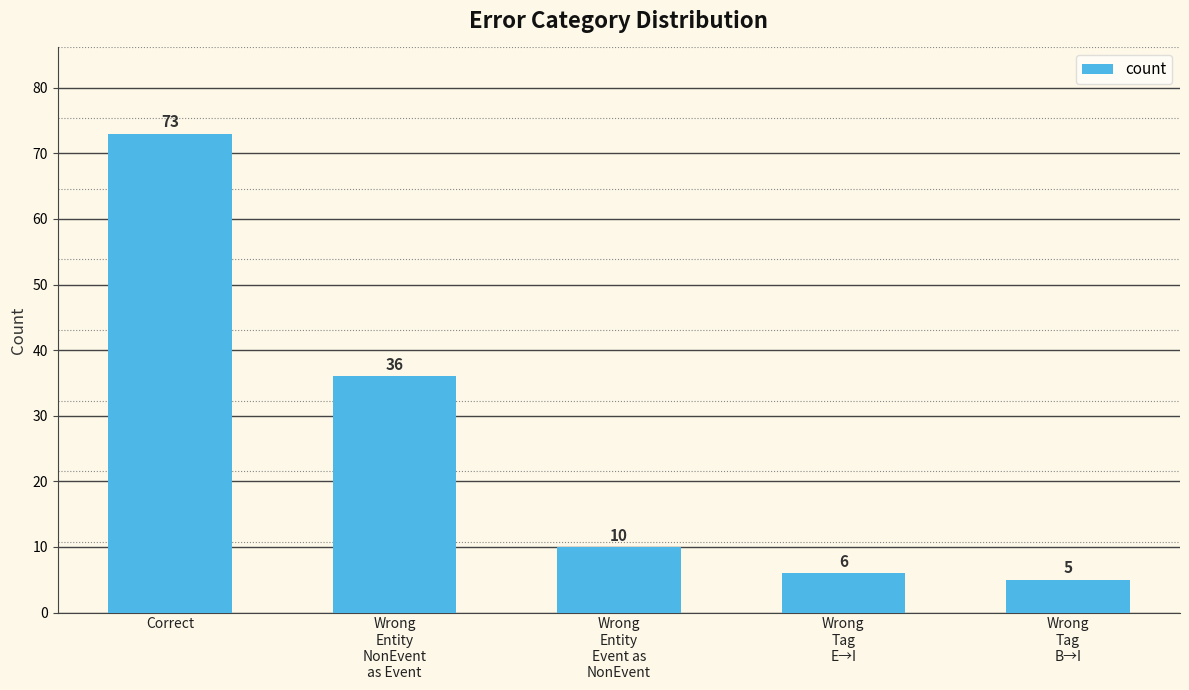

How many bars are there in total?

5